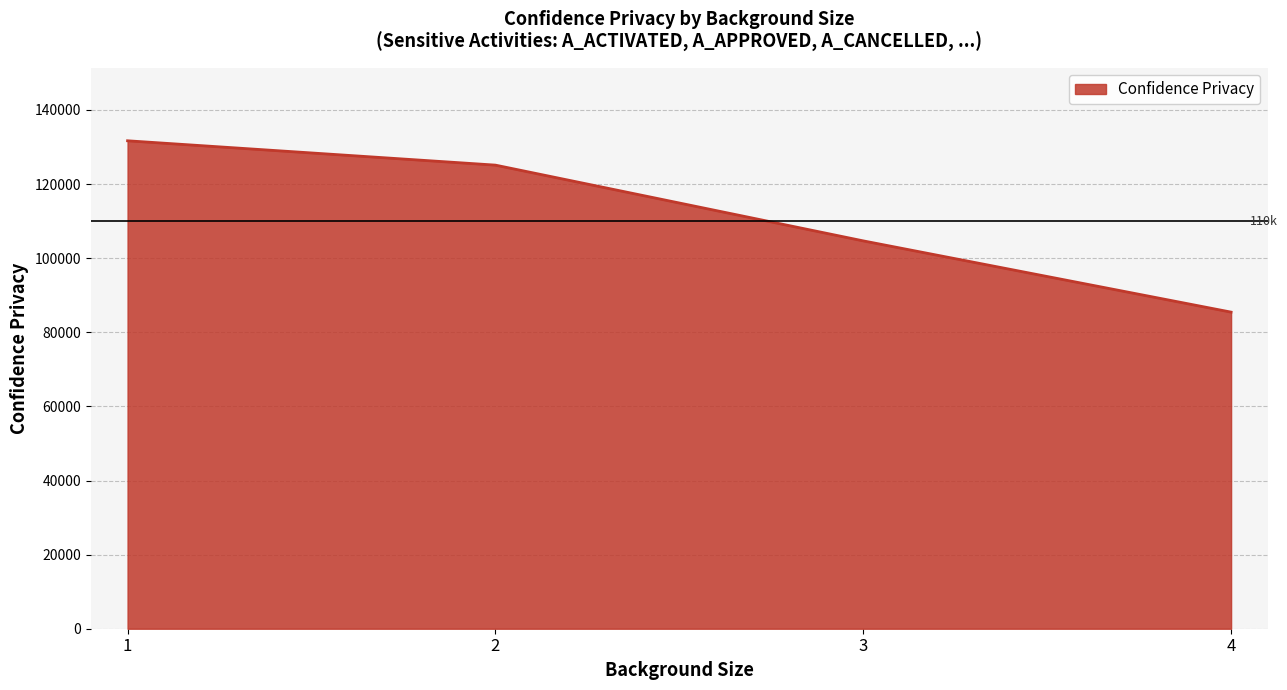

Which label corresponds to the smallest value in the chart?

4